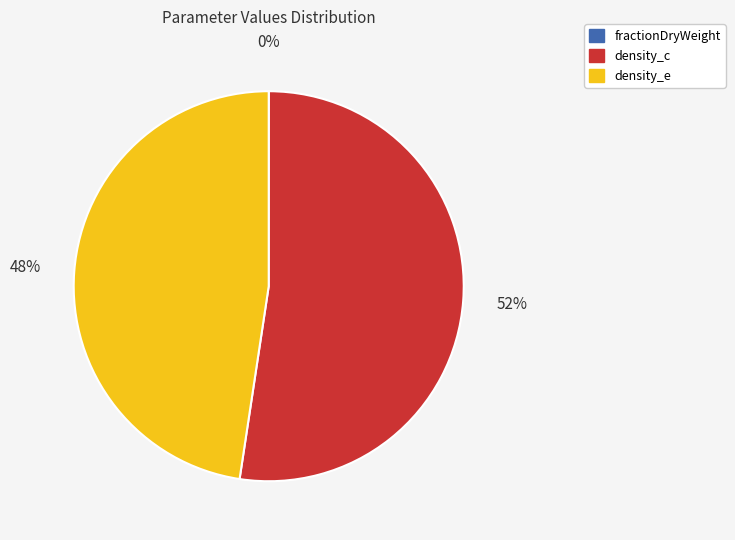

To the nearest percent, what portion does density_e represent?

48%